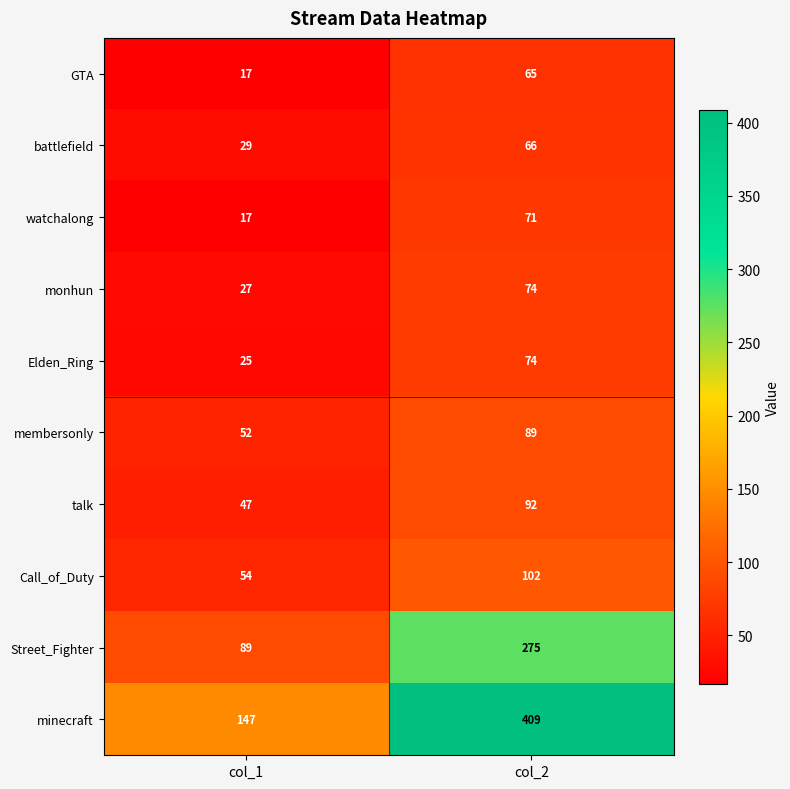

Rank the categories by battlefield value from lowest to highest.

col_1, col_2